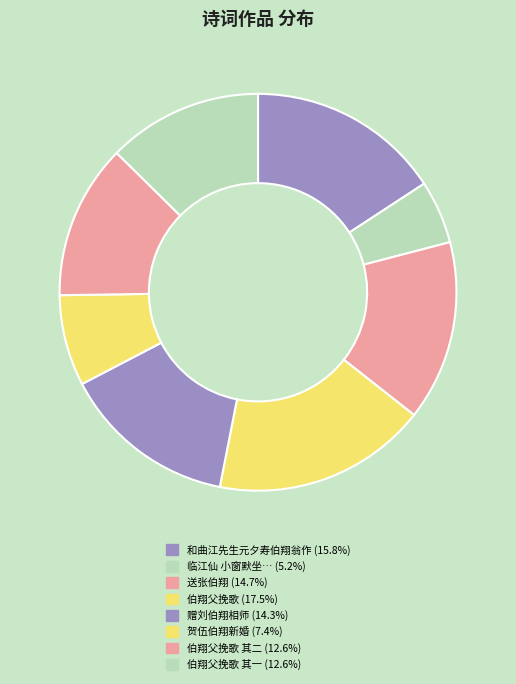

What is the largest slice in the pie chart?

伯翔父挽歌